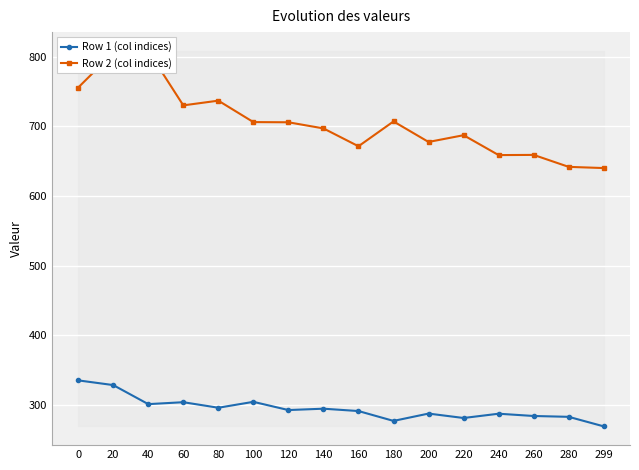

What is the difference between the maximum and minimum values in the Row 2 (col indices) series?

168.2